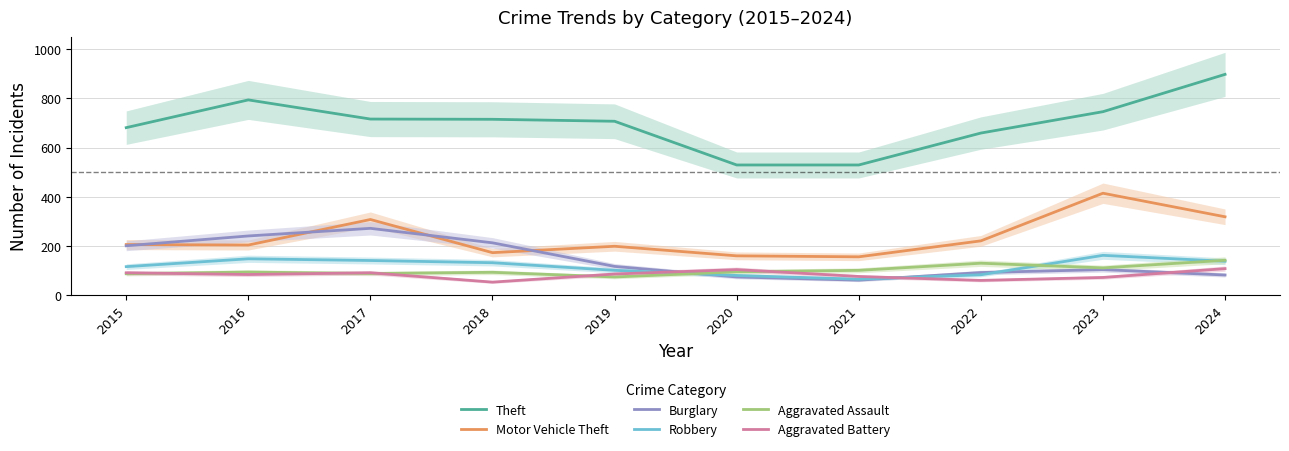

Is it true that Theft equals 616 at 2024?

False